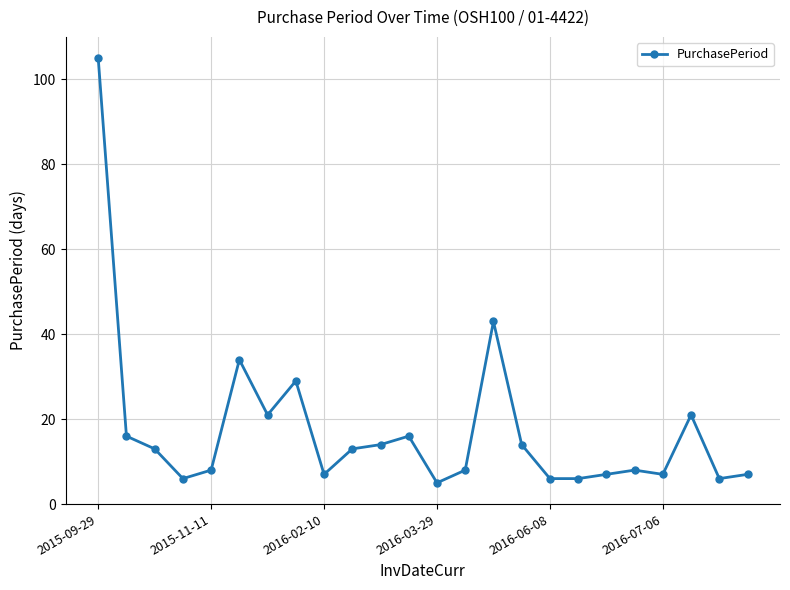

Reading left to right, transcribe all the data shown in this chart.

105	16	13	6	8	34	21	29	7	13	14	16	5	8	43	14	6	6	7	8	7	21	6	7